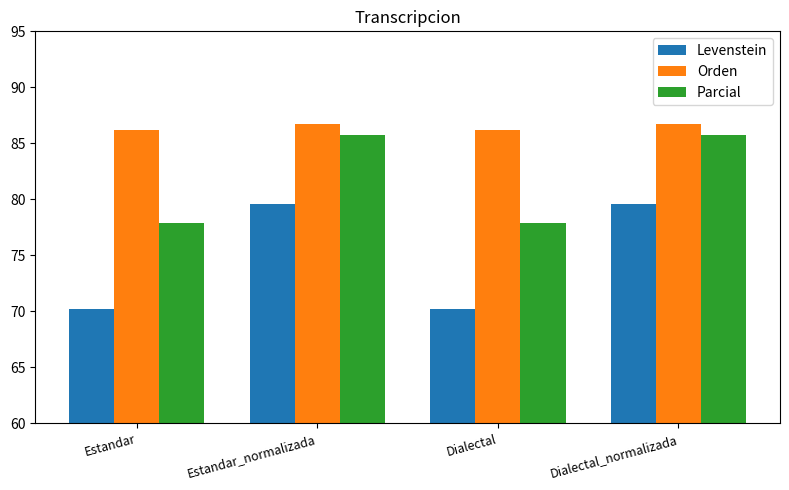

Which series has the largest range (max minus min)?

Levenstein